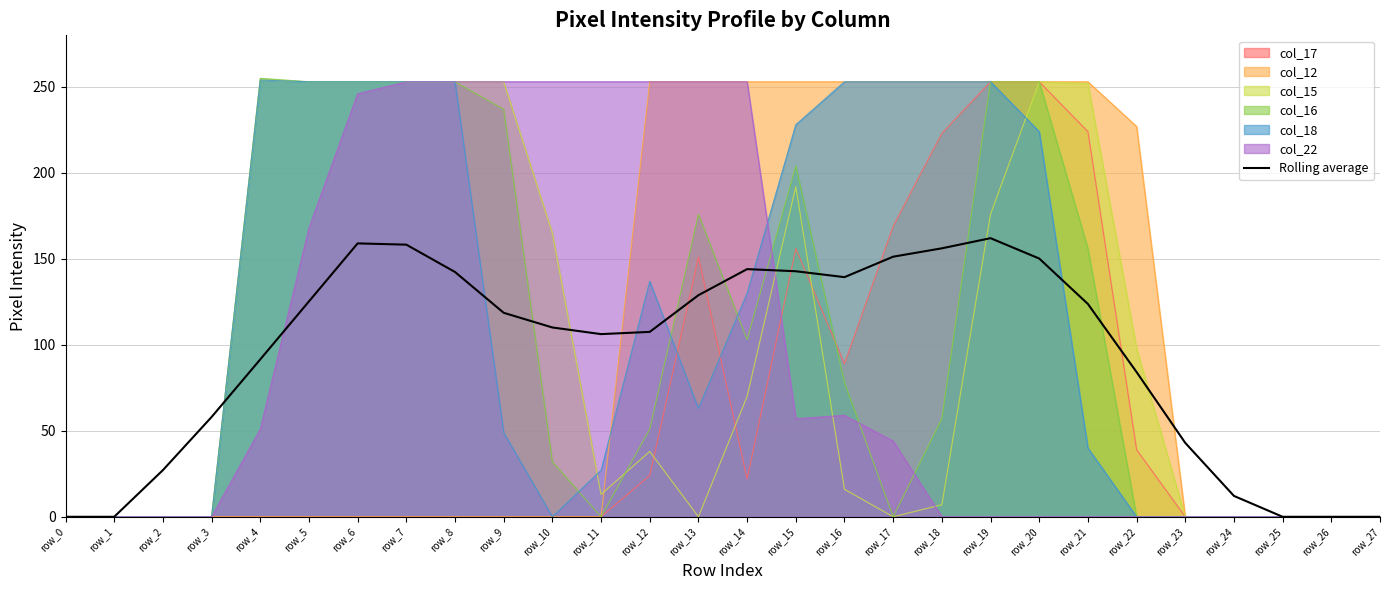

True or false: the data shows 286.1 at row_19.

False